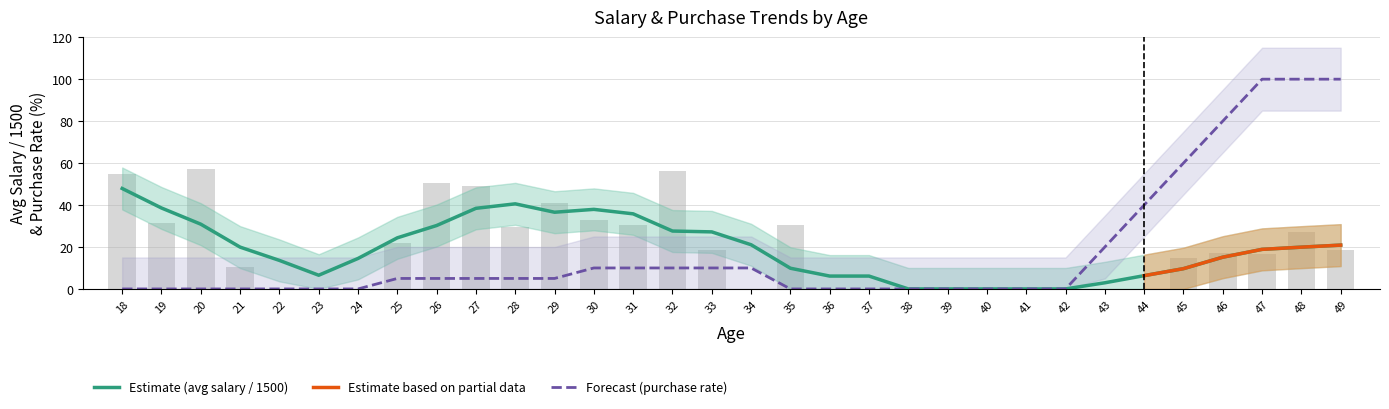

Are the bars horizontal?

No